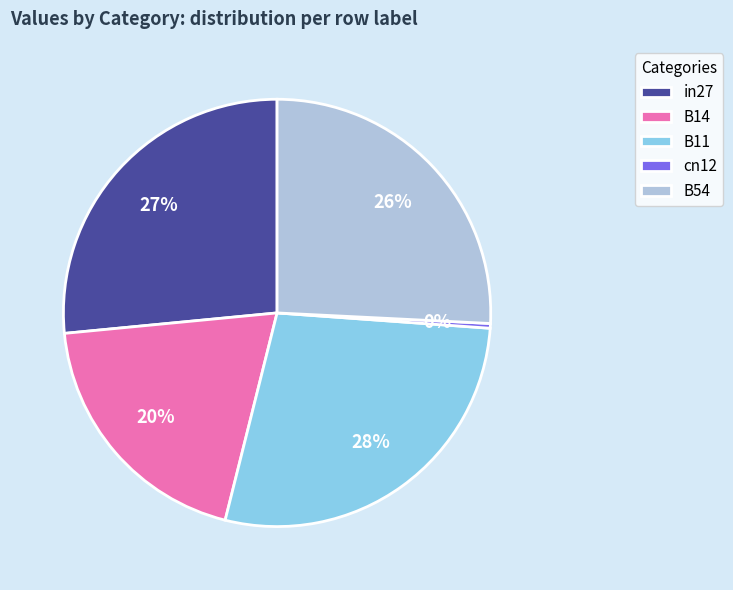

To the nearest percent, what is the difference between the B14 and in27 slice percentages?

7%